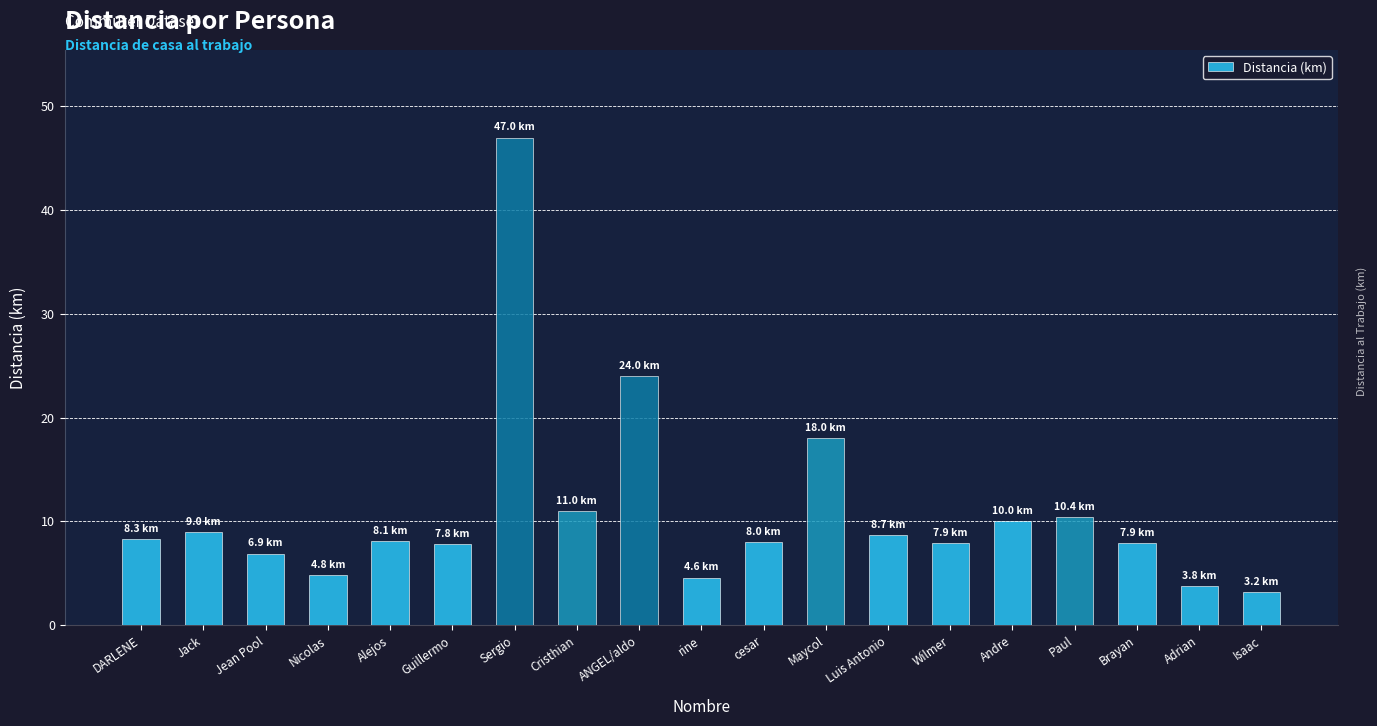

Where is the data nearest to the value 25?

ANGEL/aldo